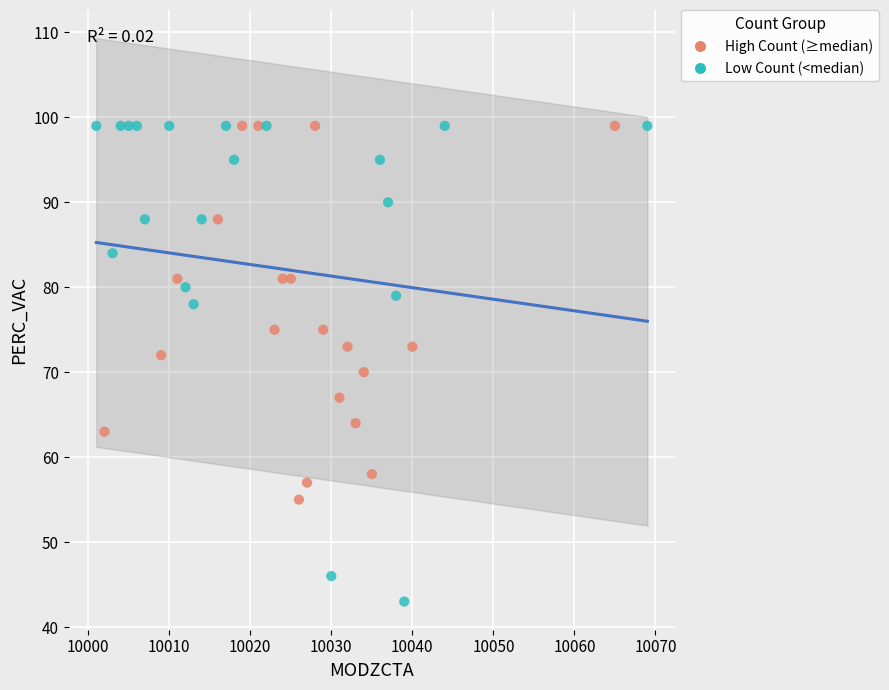

Which series reaches the minimum Y coordinate?

Low Count (<median)